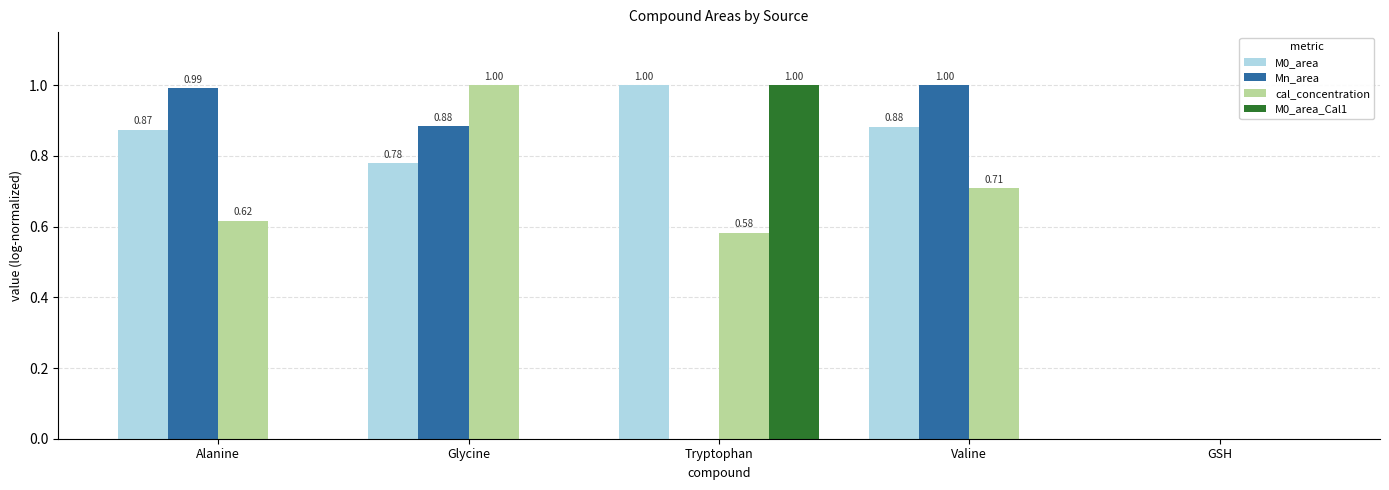

What is the total value across all series at Tryptophan?

2.6